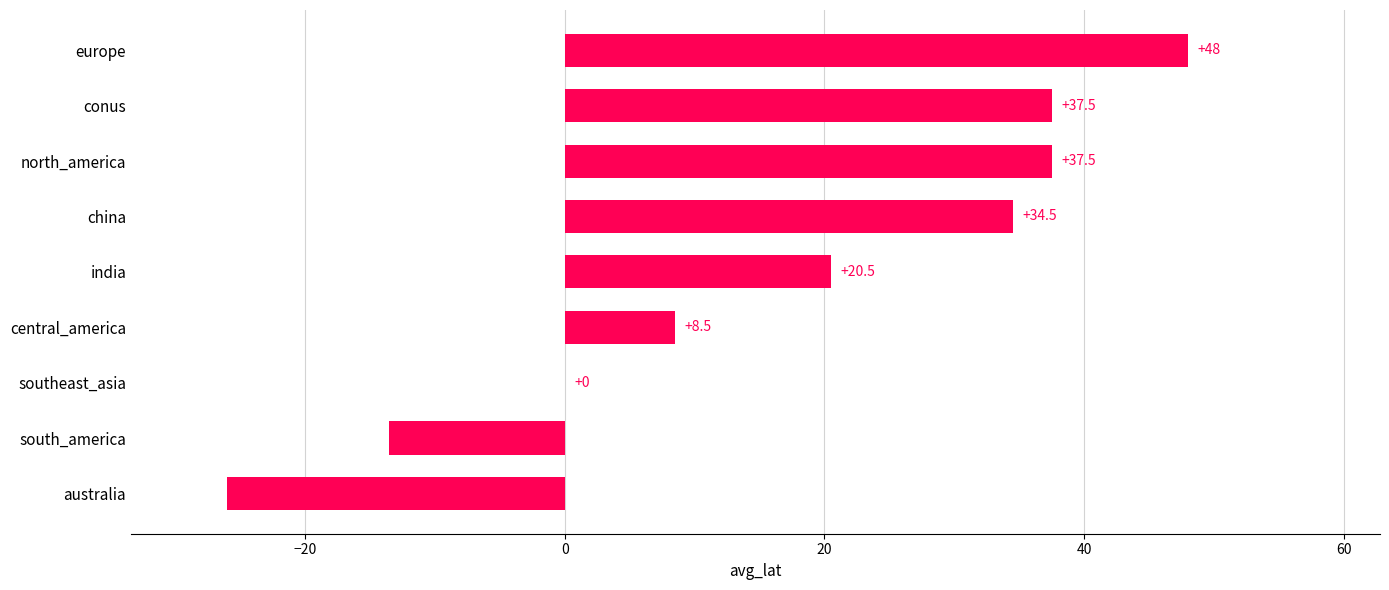

What is the change in value from central_america to india?

+12.0